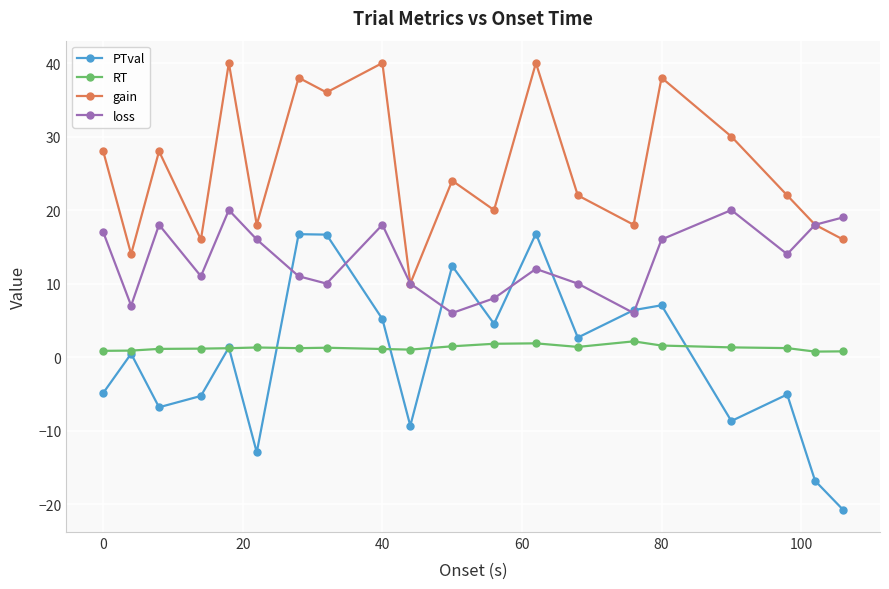

Which series has the largest total across all categories?

gain